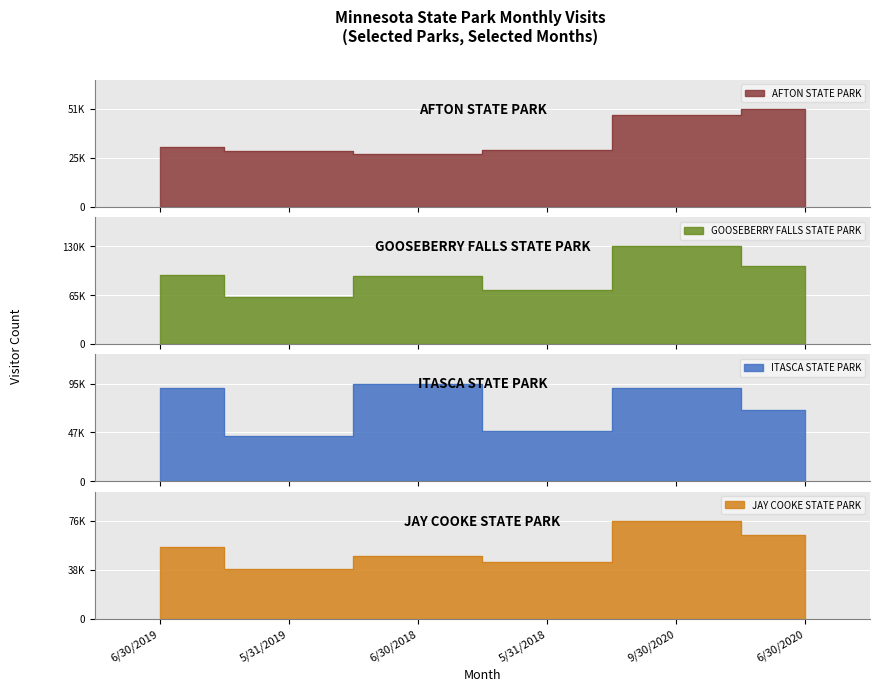

What is the approximate value of GOOSEBERRY FALLS STATE PARK at 6/30/2020?

104299